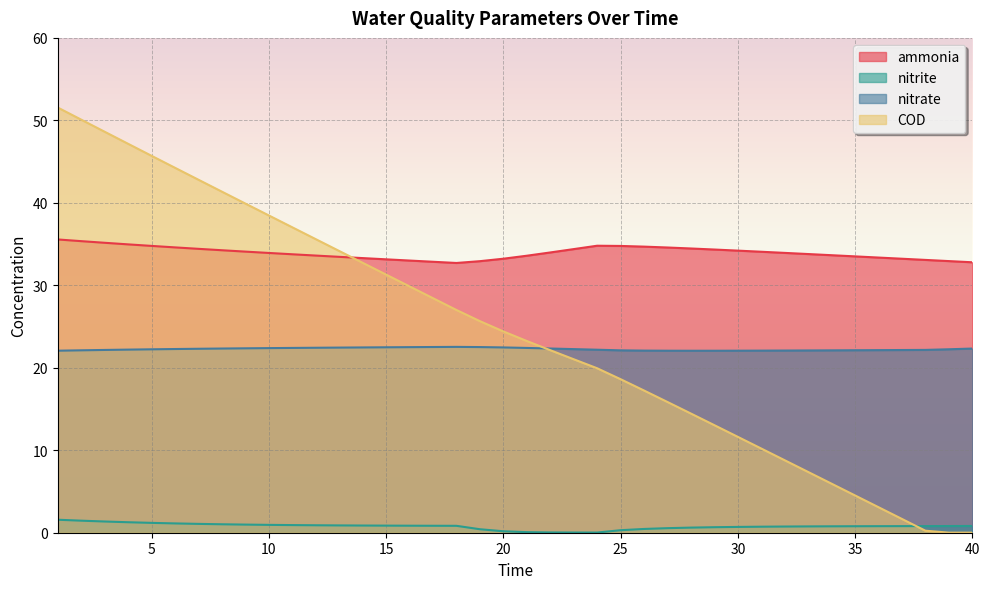

Is the value of nitrate at 25 greater than the value of nitrite at 36?

Yes